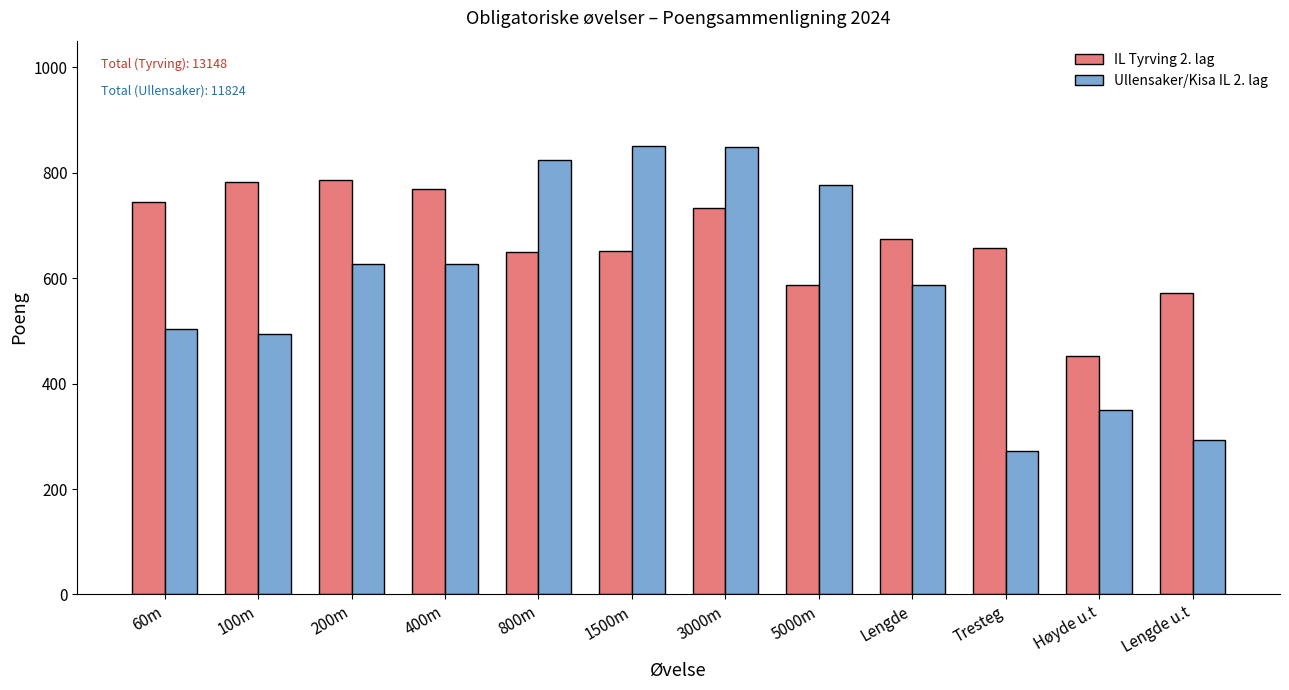

Which series changed the most between 5000m and Tresteg?

Ullensaker/Kisa IL 2. lag